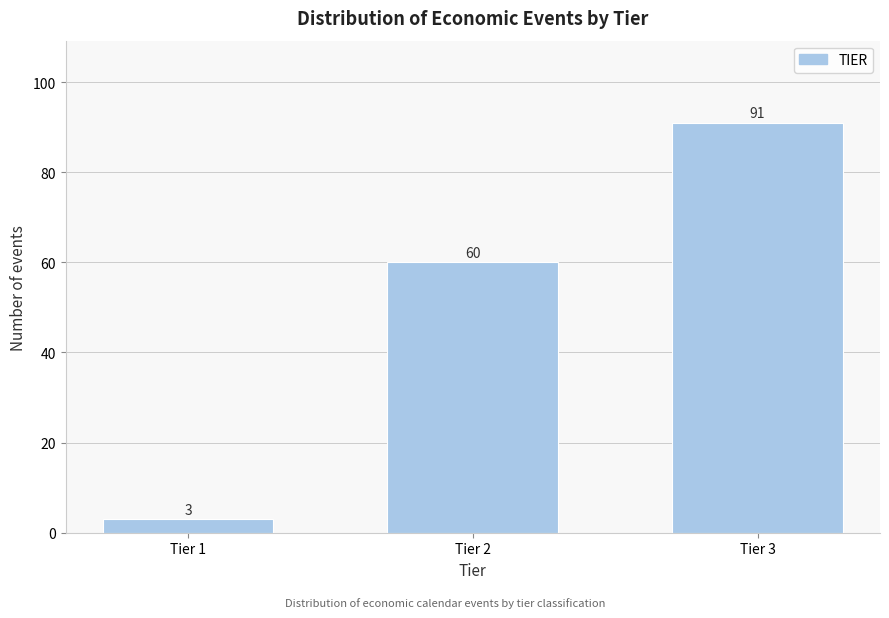

Reading left to right, what are all the values shown in this chart?

3	60	91